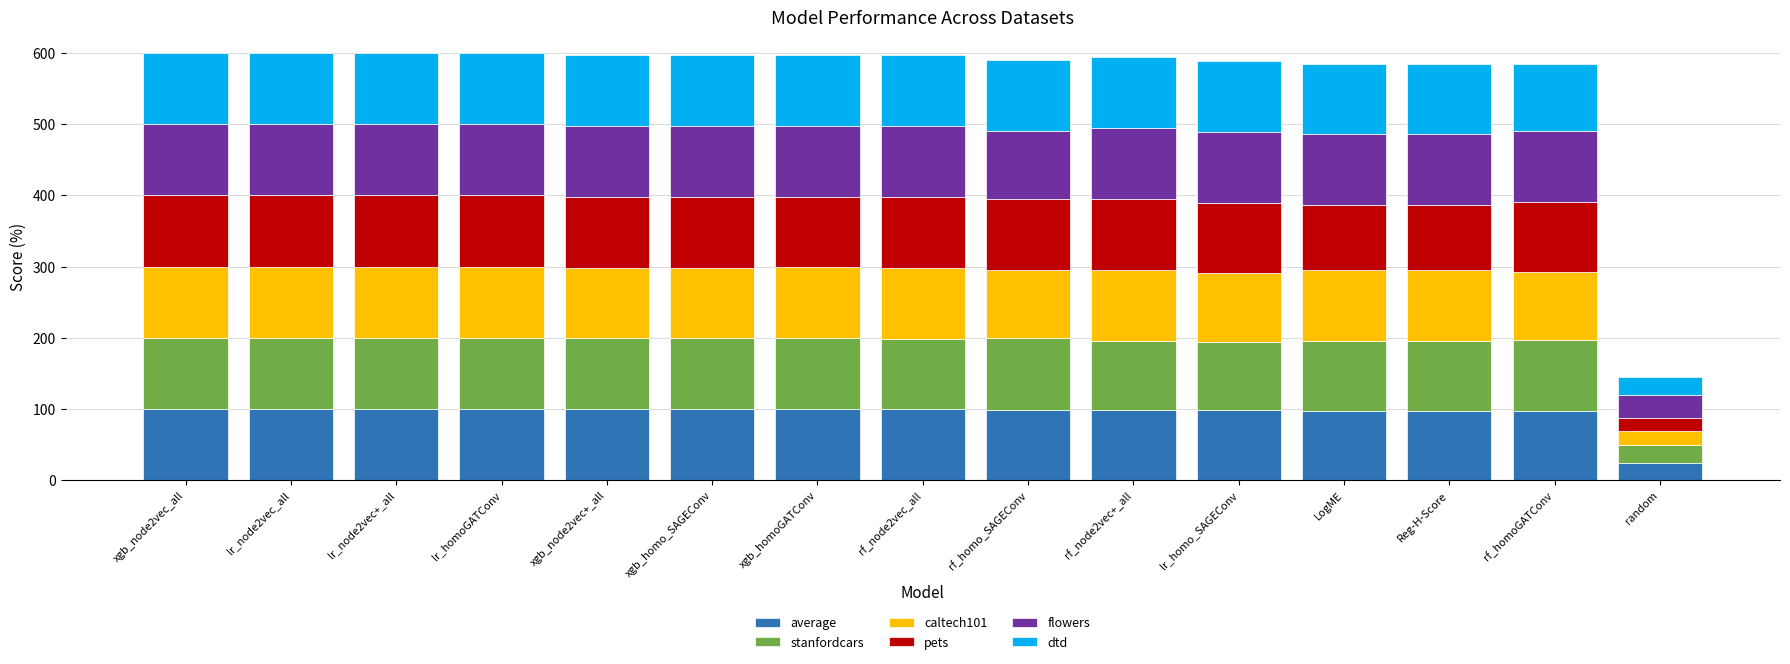

What is the total value across all series at rf_homoGATConv?

585.3